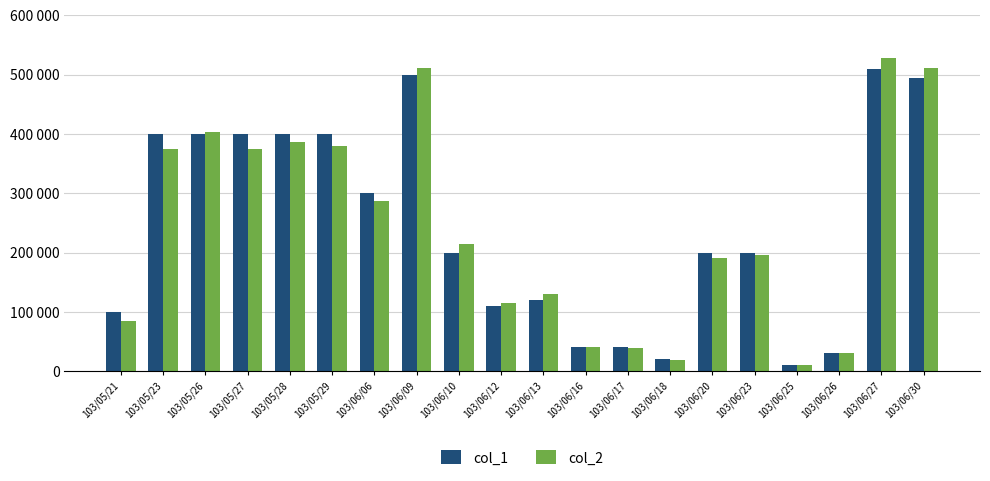

Is it true that col_1 equals 27918 at 103/06/16?

False